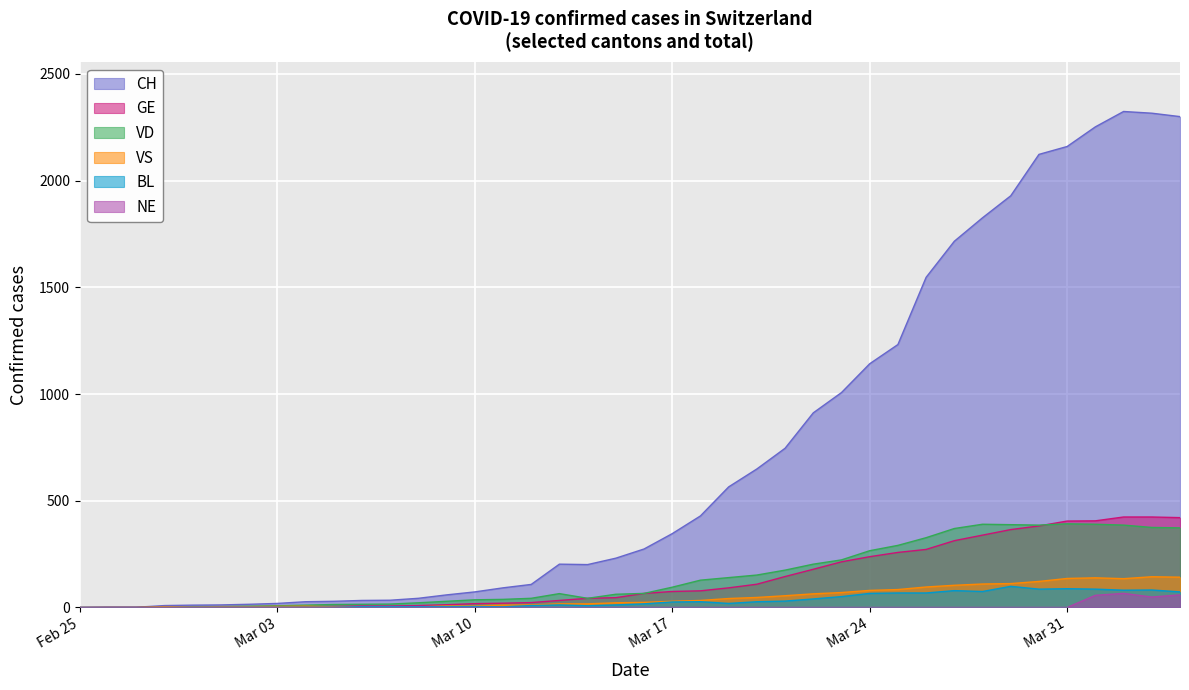

What is the difference between the highest and lowest values at 2020-03-19?

565